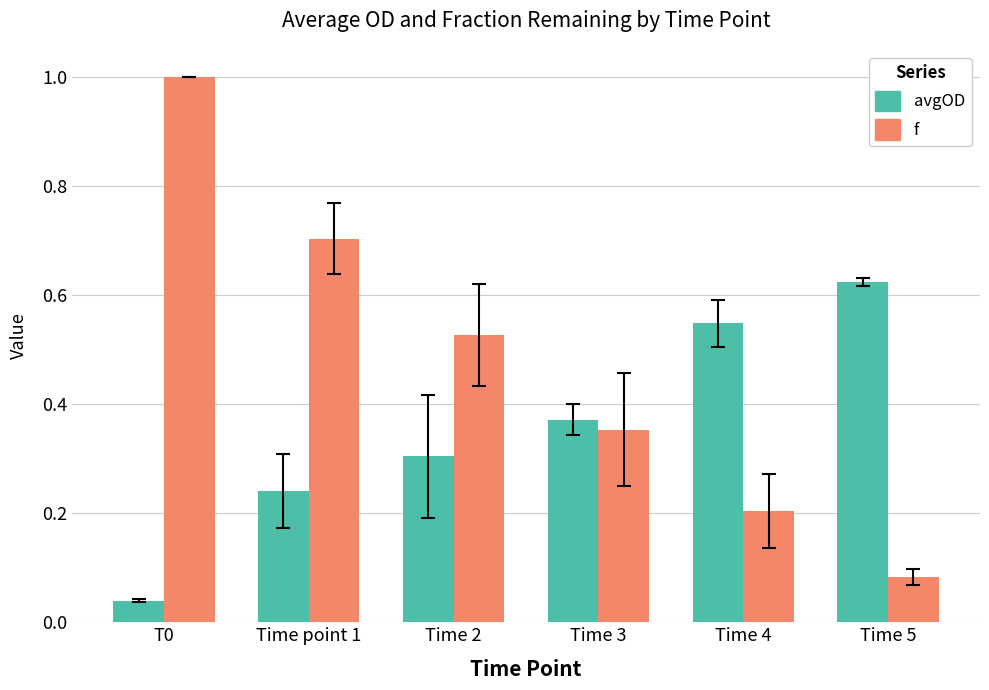

What is the highest value of the f series?

1.0